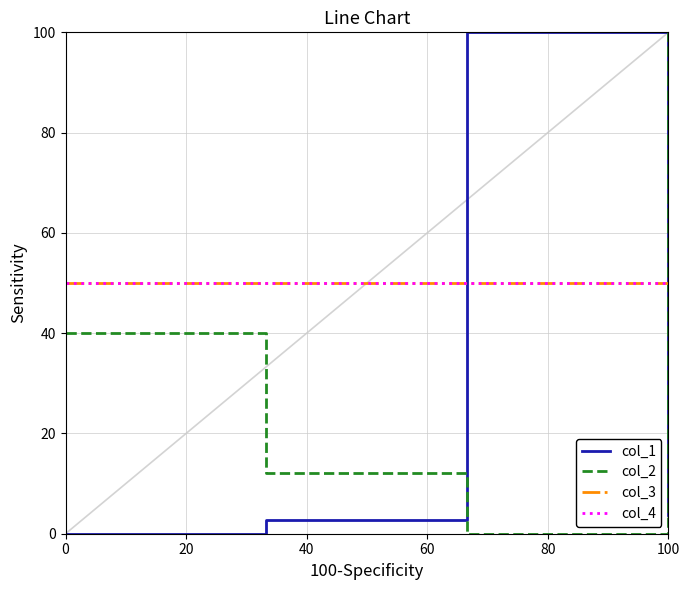

Is this an area chart (filled region under the line)?

No